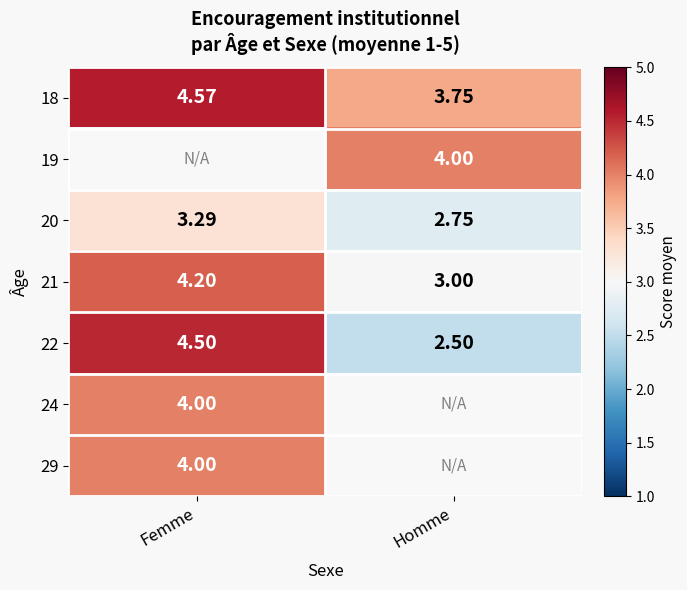

List the labels in order of 18 value, largest first.

Femme, Homme